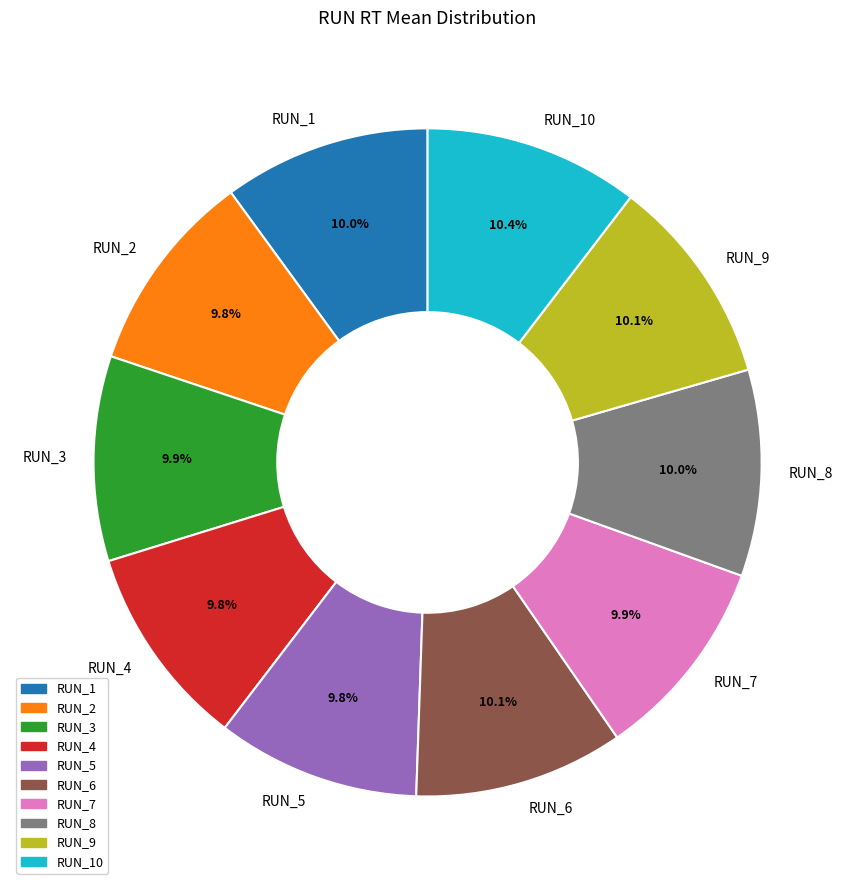

Is there a majority slice in this chart?

No